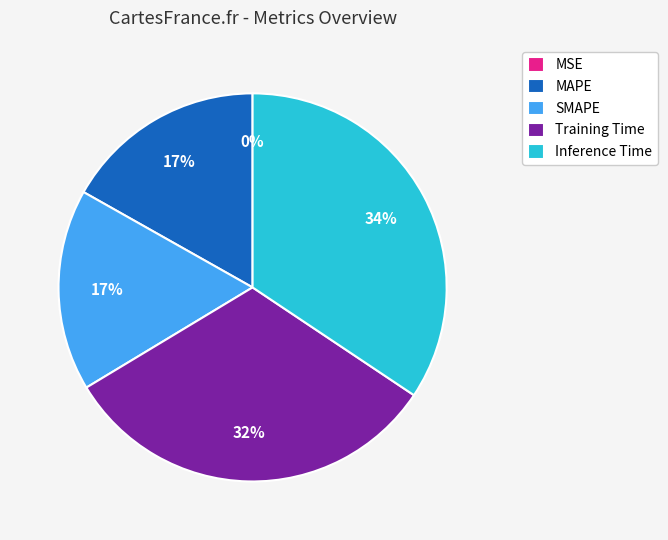

Which slice is the largest?

Inference Time